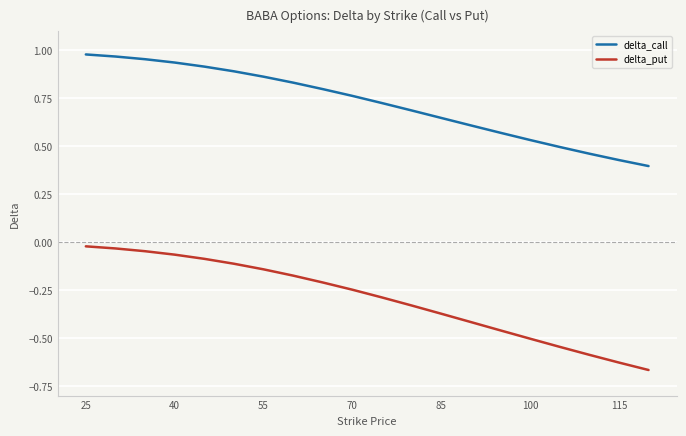

What are all the series names shown in the legend?

delta_call, delta_put